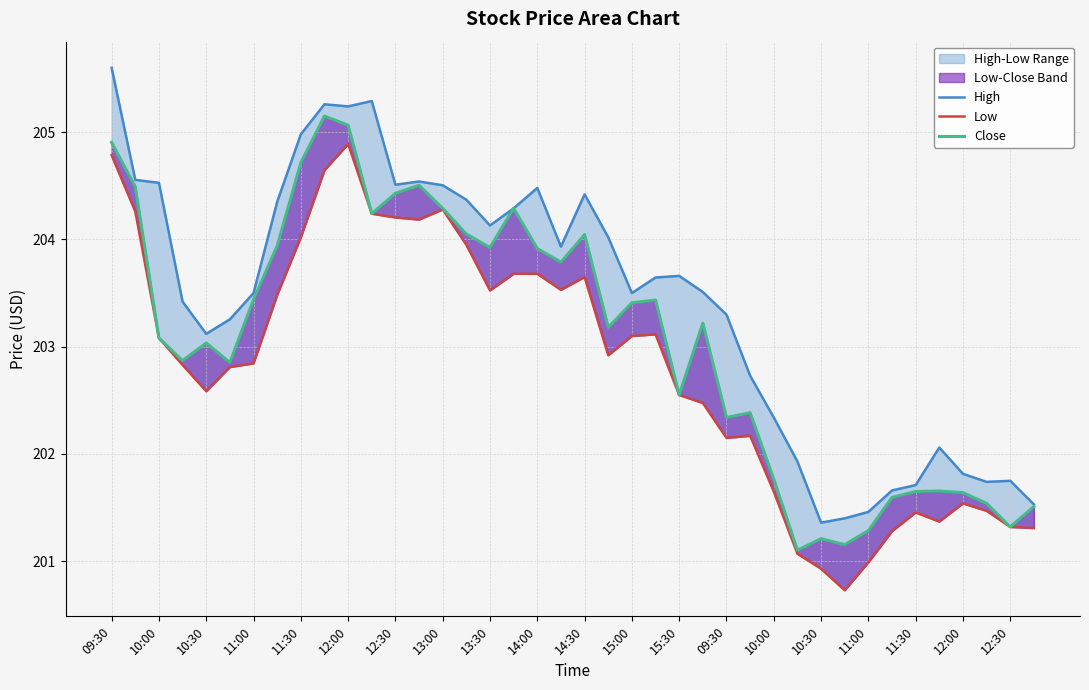

What is the difference between the highest and lowest values at 29?

0.9